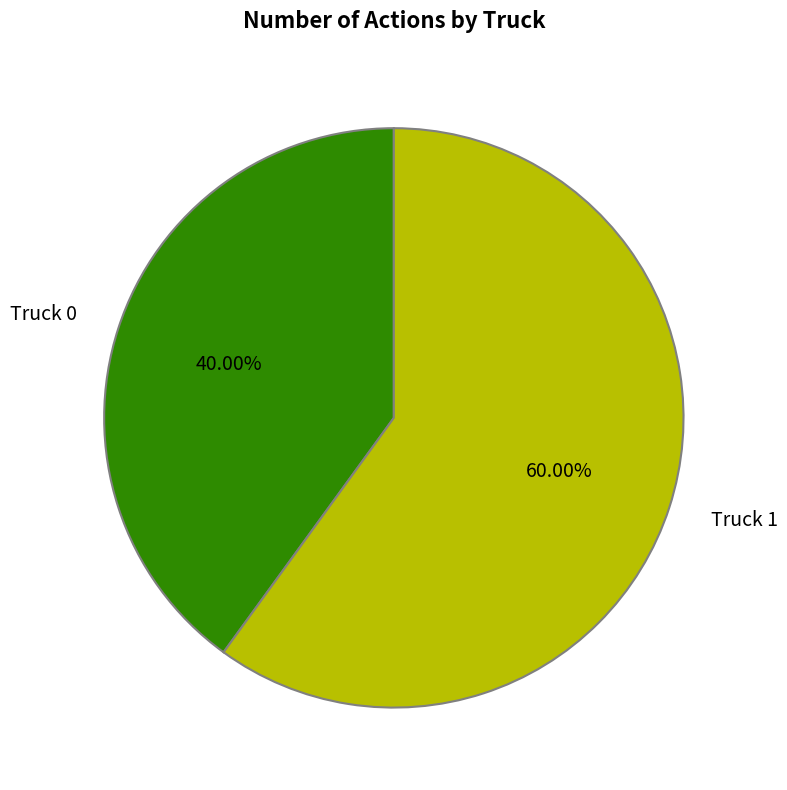

Is it true that Truck 0 is 40% of the pie?

True